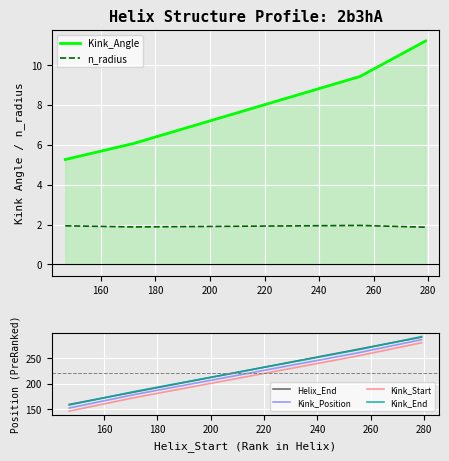

True or false: Kink_Start and Helix_End cross at least once.

False